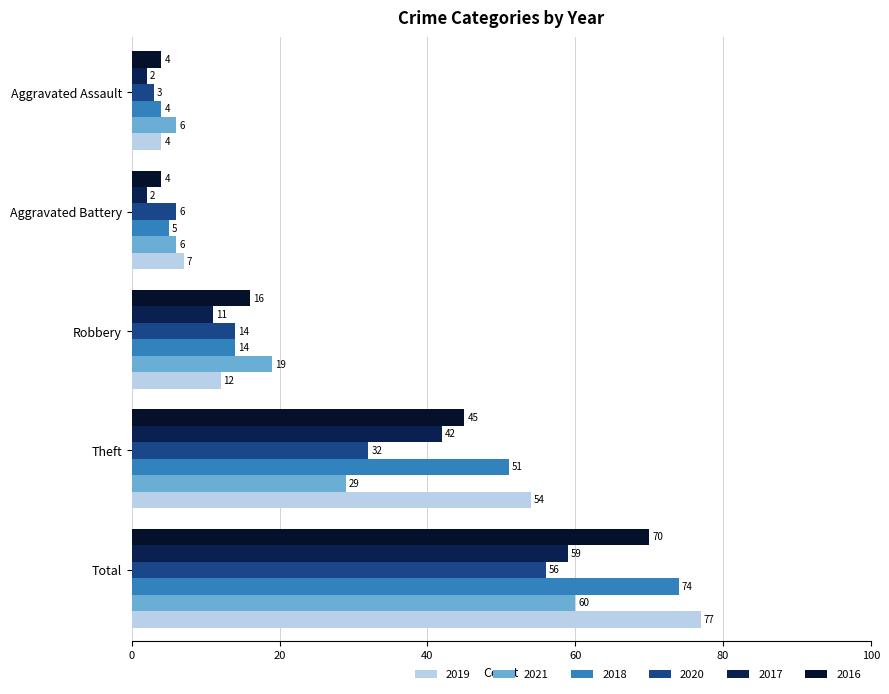

Which series has the largest range (max minus min)?

2019